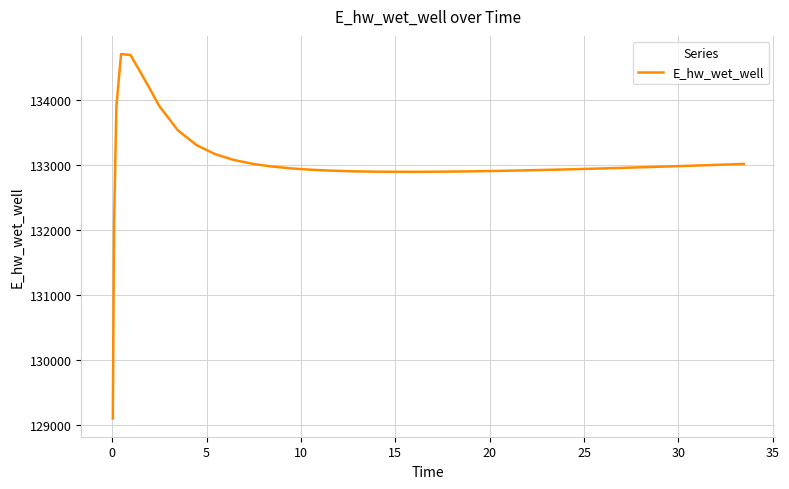

Count the number of values greater than 132953.

20